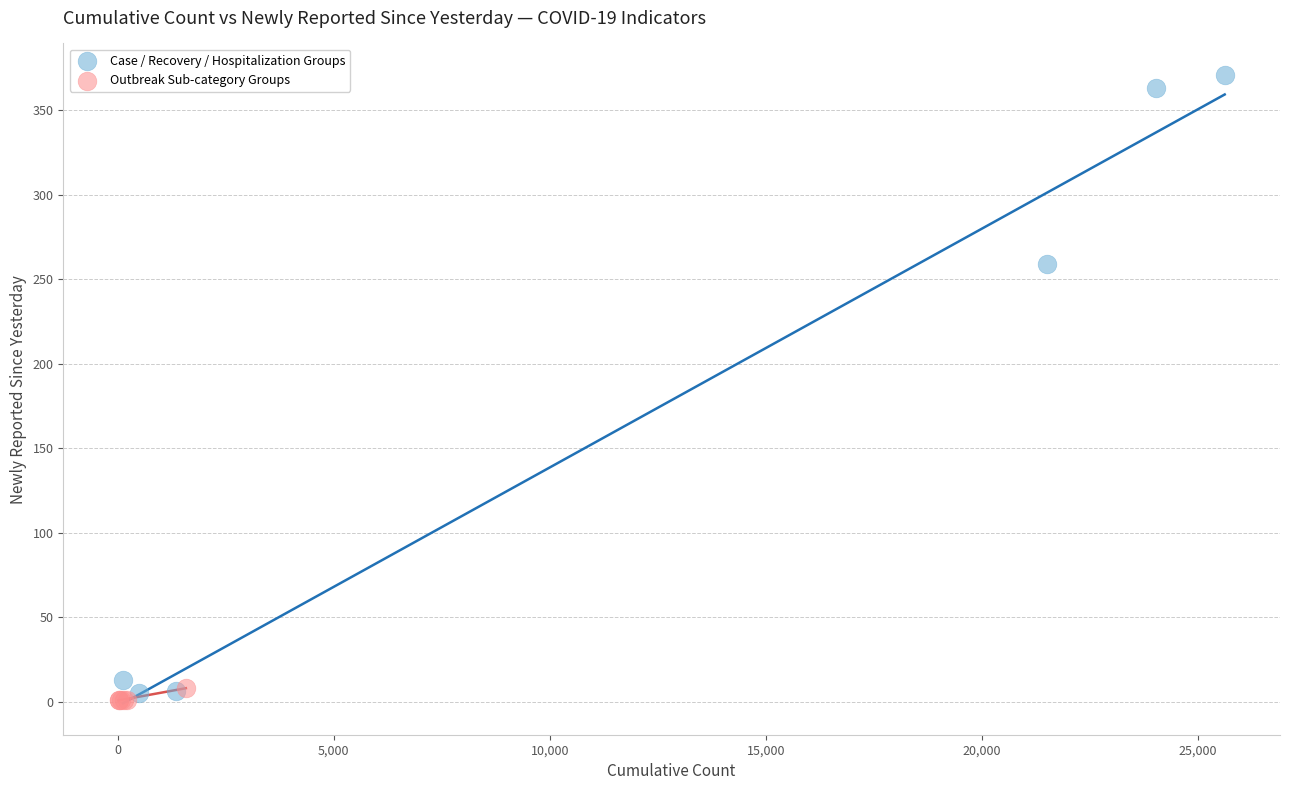

Which series contains the lowest Y value?

Outbreak Sub-category Groups